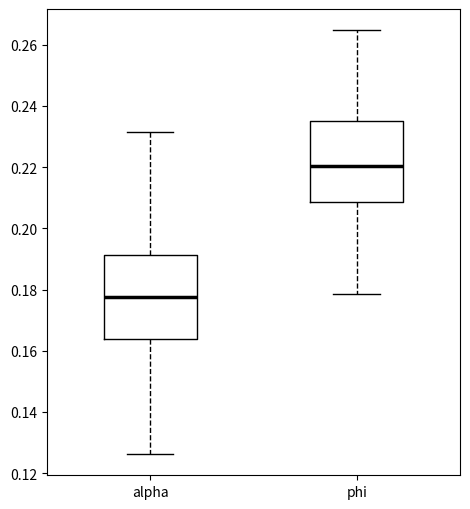

Reading left to right, transcribe this box plot: for each box, give where its median line is, the range the box spans, and where its two whiskers end, as read against the y-axis. The values are not printed on the chart, so give them approximately, as read against the axis.

alpha: median 0.178, box 0.164 to 0.192, whiskers 0.126 to 0.232
phi: median 0.220, box 0.208 to 0.236, whiskers 0.178 to 0.264